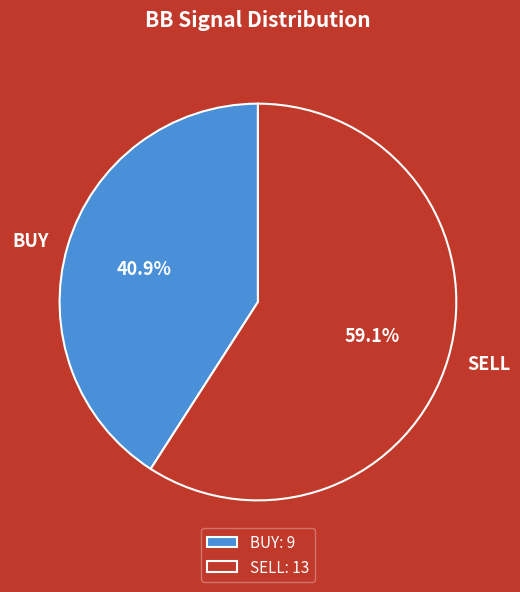

Which slice is the largest?

SELL